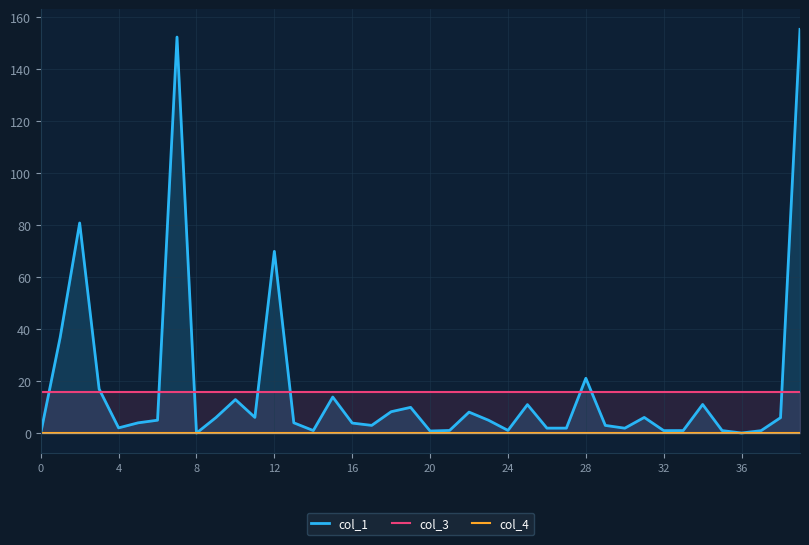

What is the spread (max minus min) of values at 20?

16.0